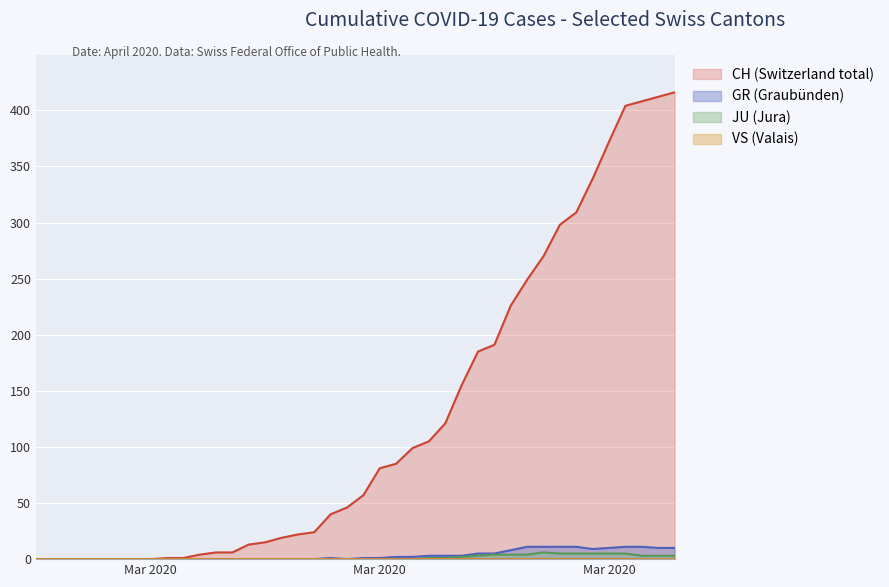

True or false: CH and JU intersect in this chart.

False